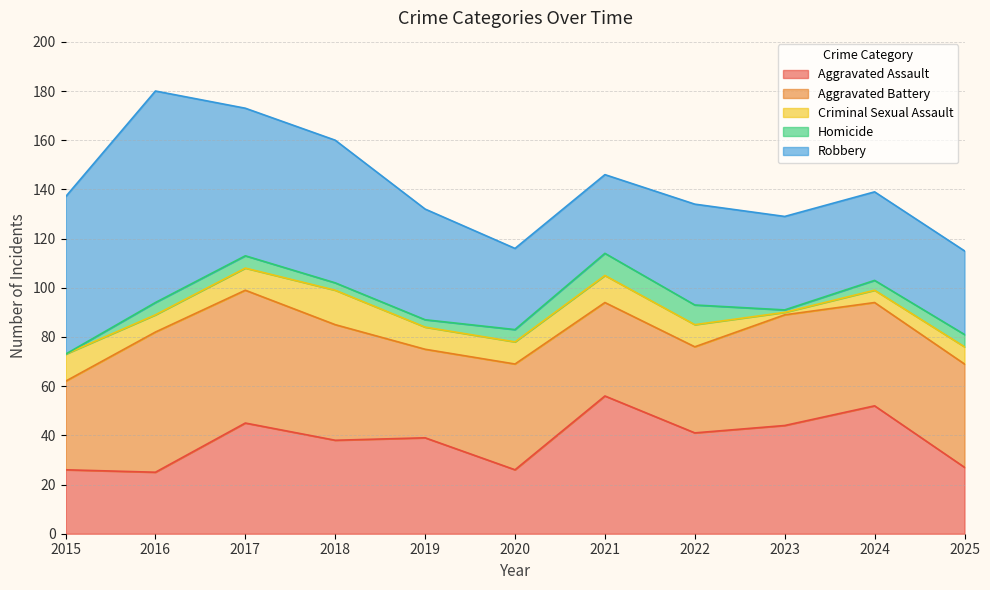

Is it true that Criminal Sexual Assault equals 4 at 2025?

False